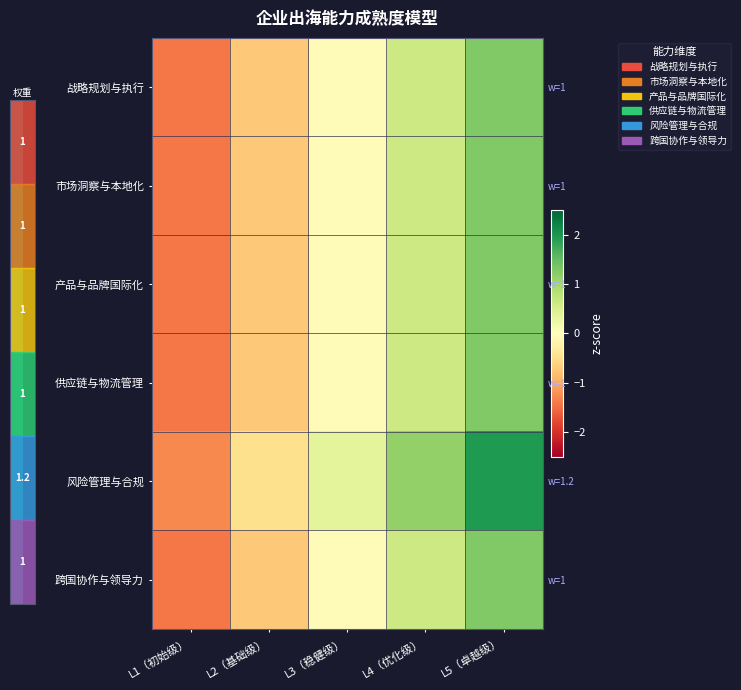

Is it true that 产品与品牌国际化 equals 0.9 at L4（优化级）?

False